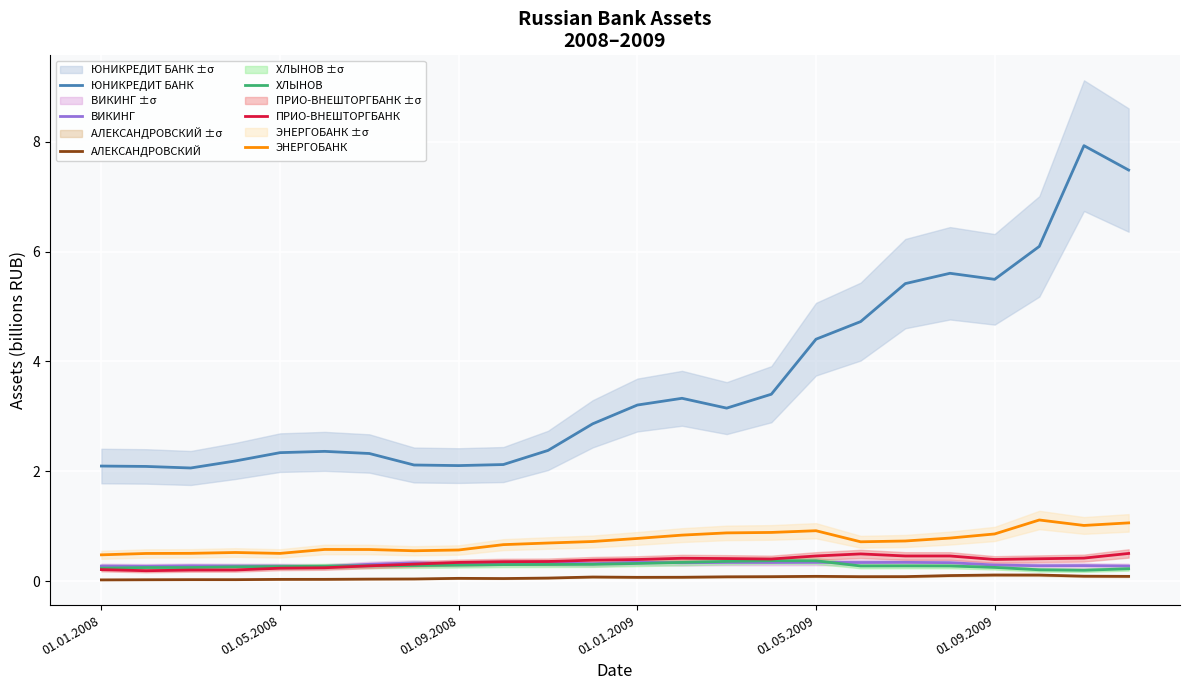

True or false: ЮНИКРЕДИТ БАНК and АЛЕКСАНДРОВСКИЙ intersect in this chart.

False